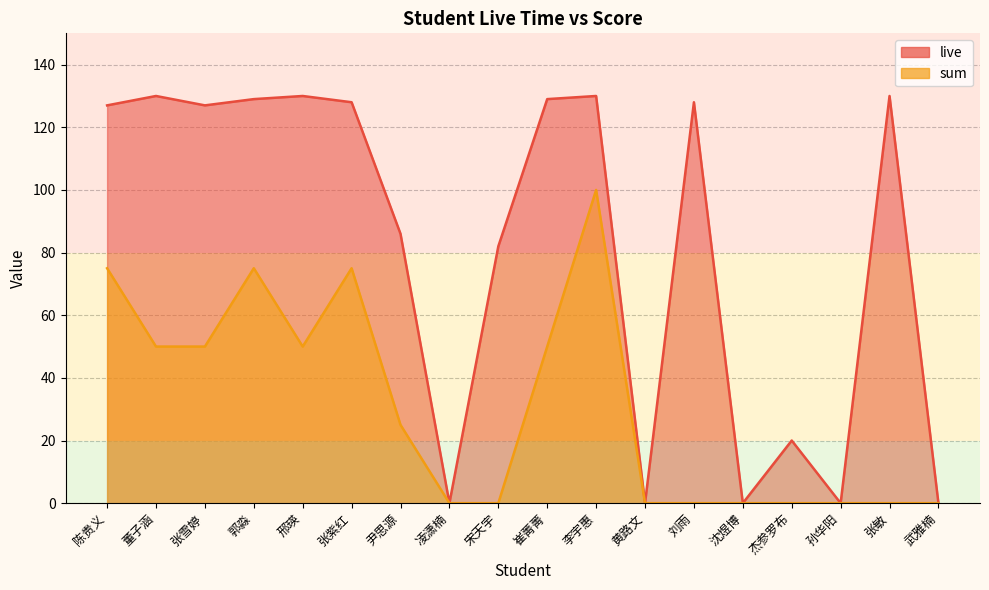

Is the value of sum at 刘雨 greater than the value of live at 张紫红?

No